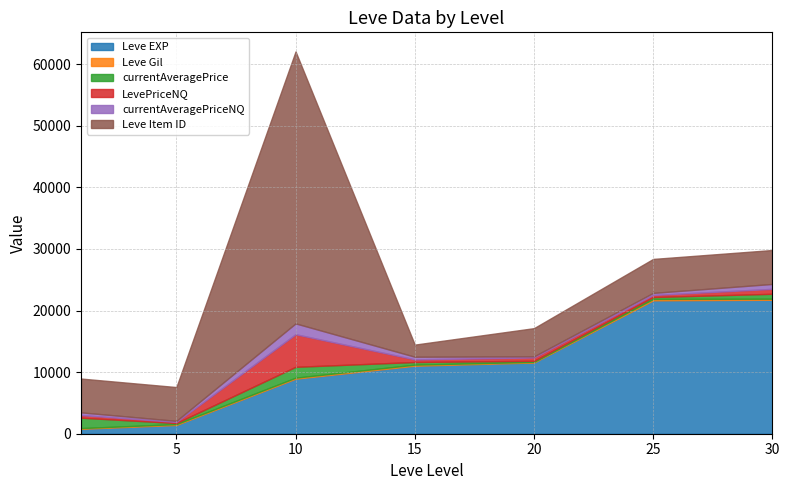

True or false: Leve Item ID and currentAveragePrice intersect in this chart.

False